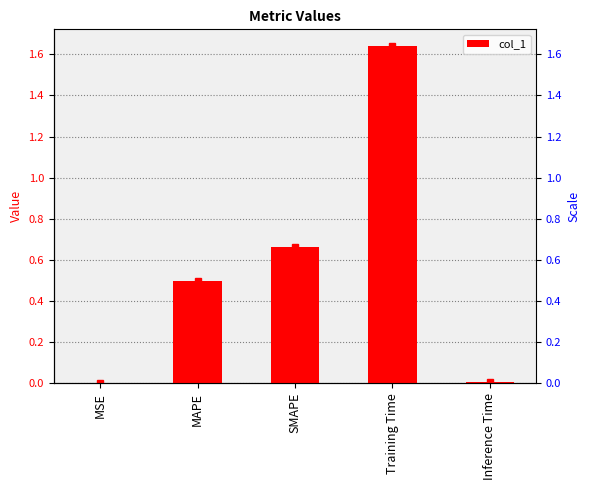

What is the maximum value shown in the chart?

1.6